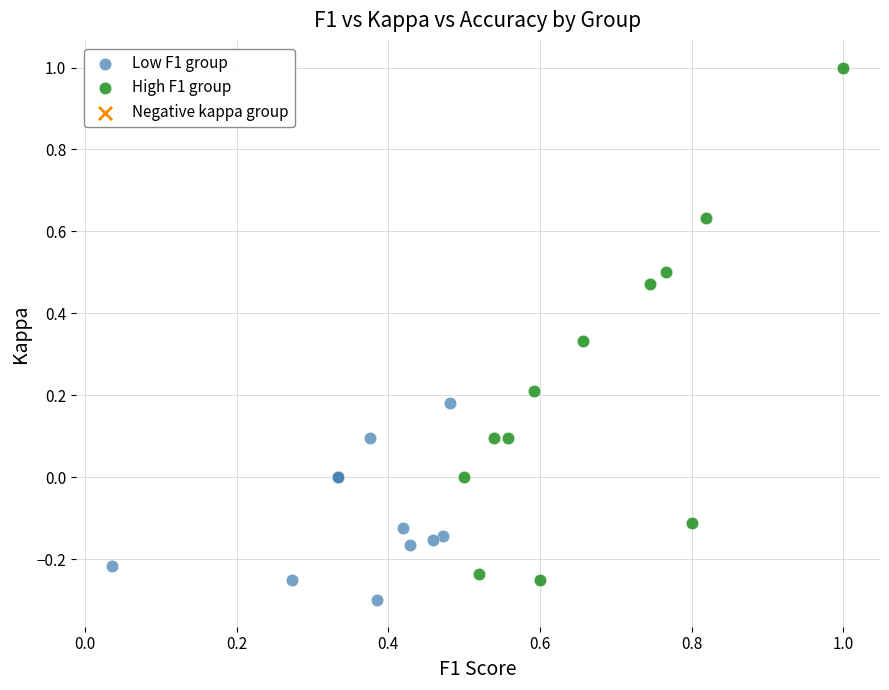

Which series has the widest spread of Y values?

High F1 group